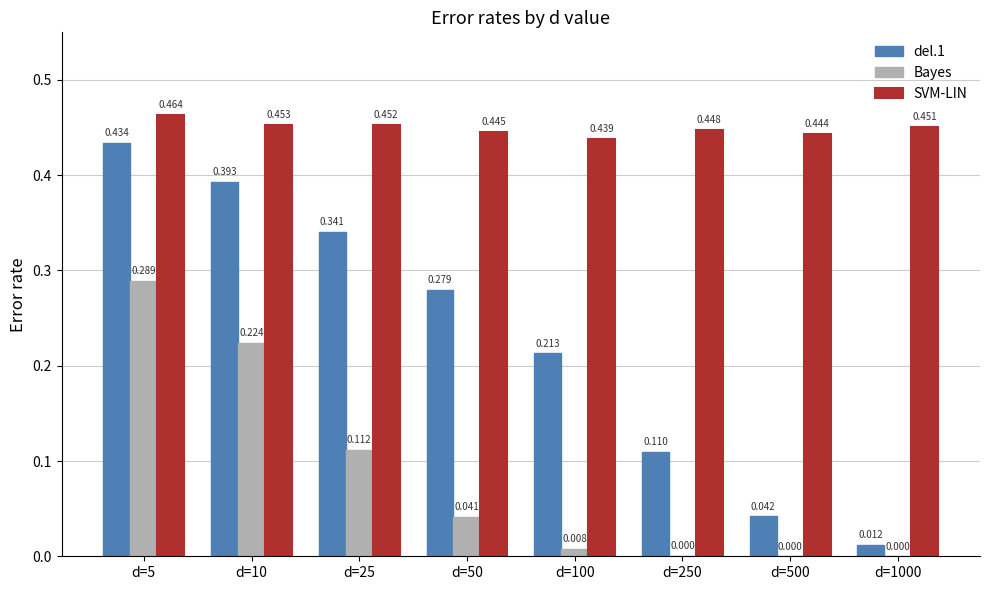

Which series has the largest total across all categories?

SVM-LIN